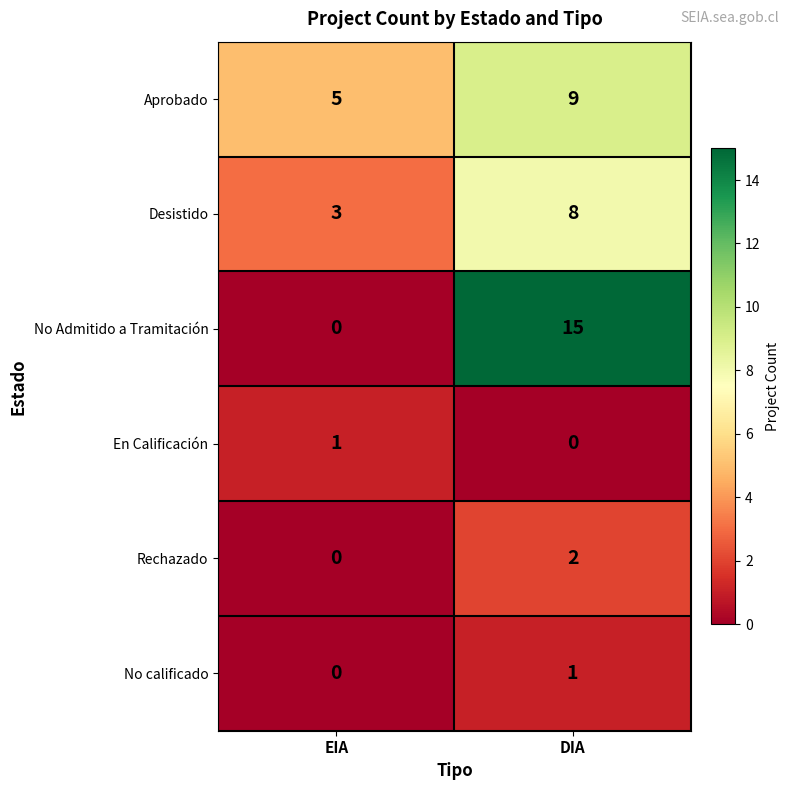

Which series has the largest range (max minus min)?

No Admitido a Tramitación